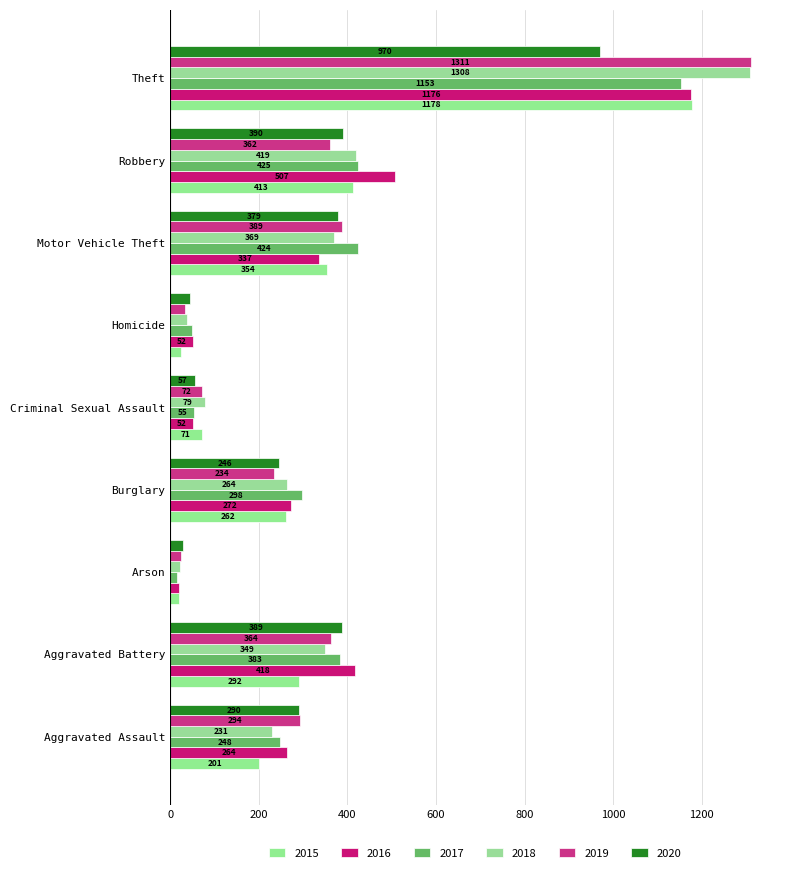

What is the minimum value shown in the chart?

16